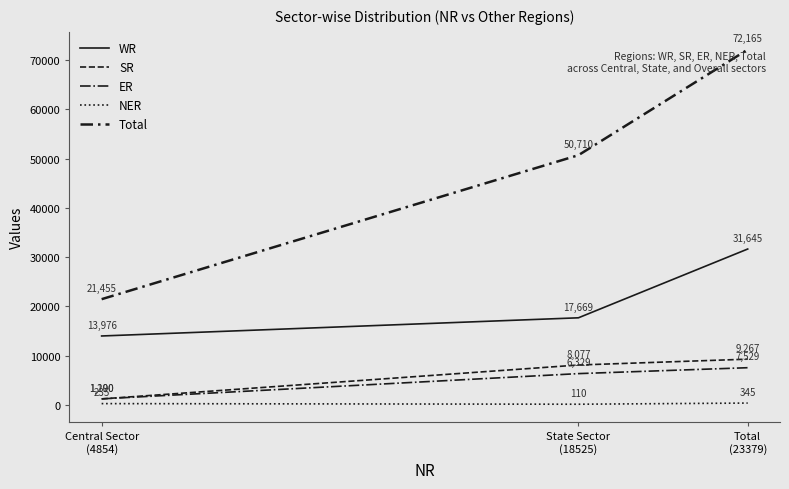

Where does the NER series first go above 235?

Total
(23379)